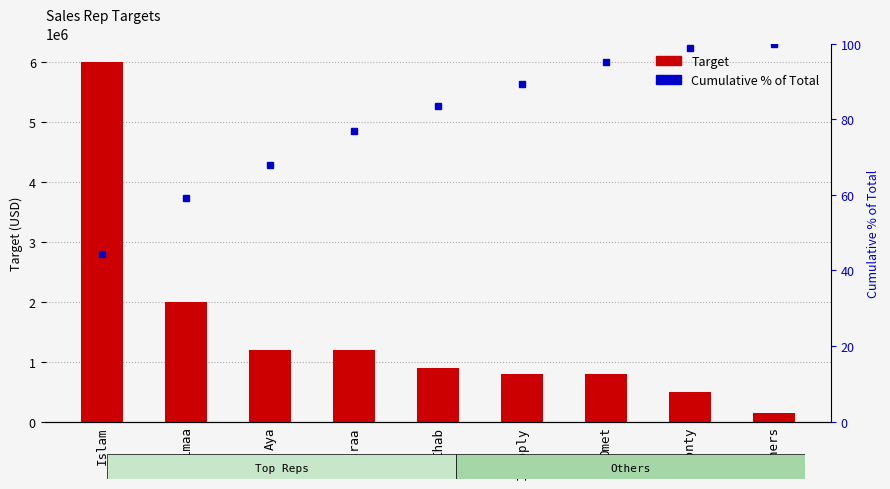

At which category does the chart reach its peak across all series?

Islam